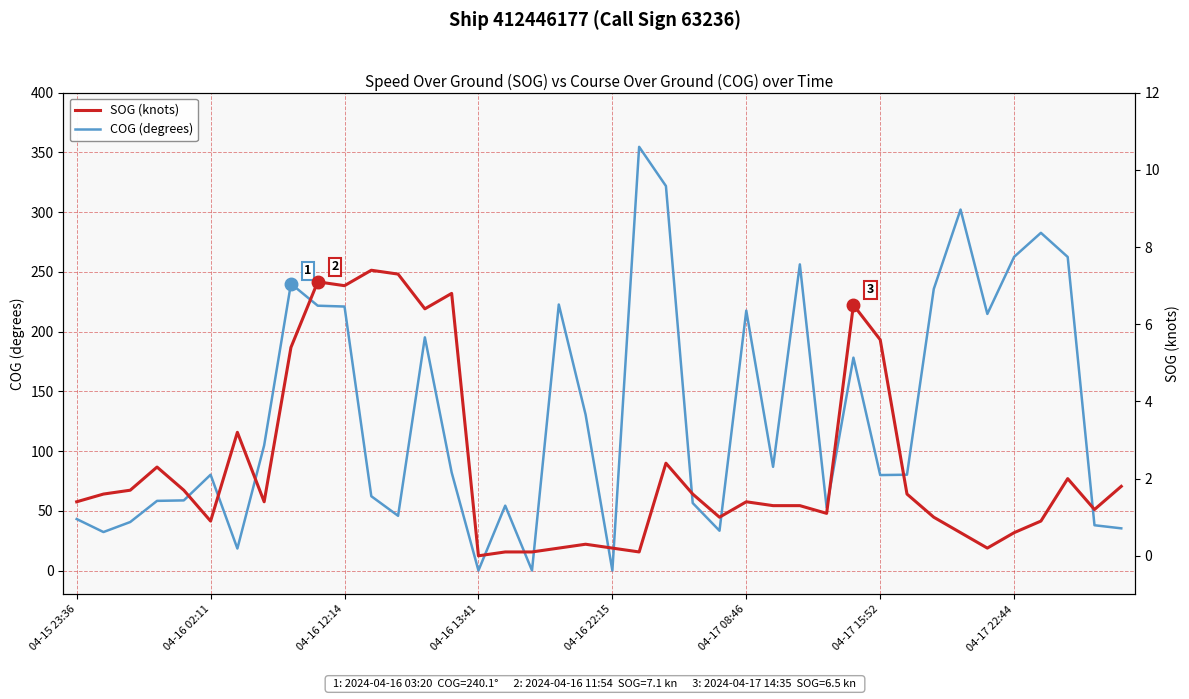

Which series has the largest range (max minus min)?

COG (degrees)